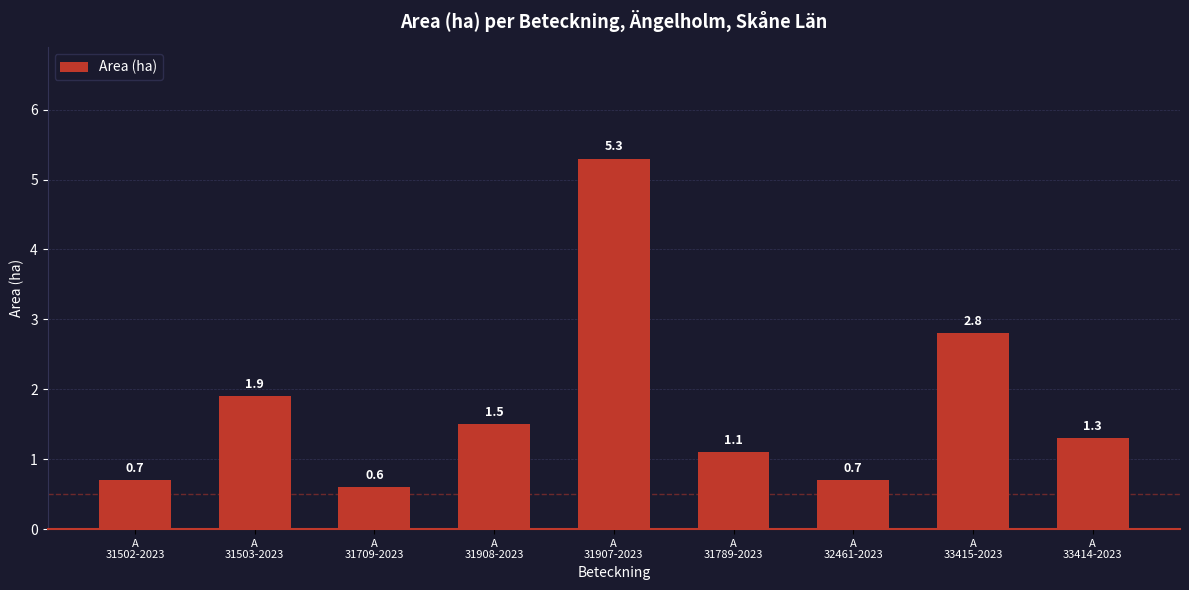

What is the difference between the values at A
33415-2023 and A
31908-2023?

1.3